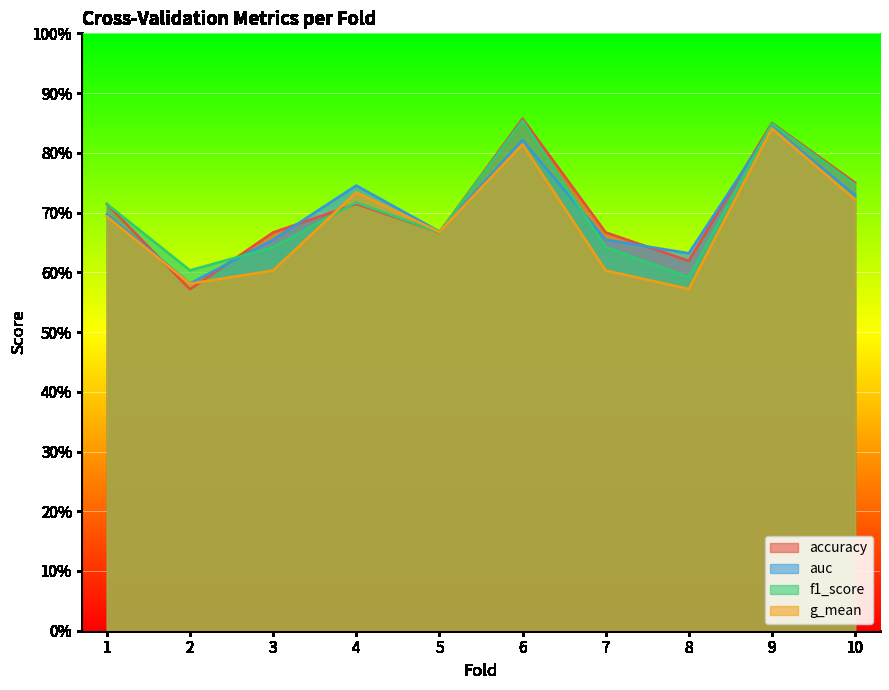

What is the difference between the highest and lowest values at 8?

0.1